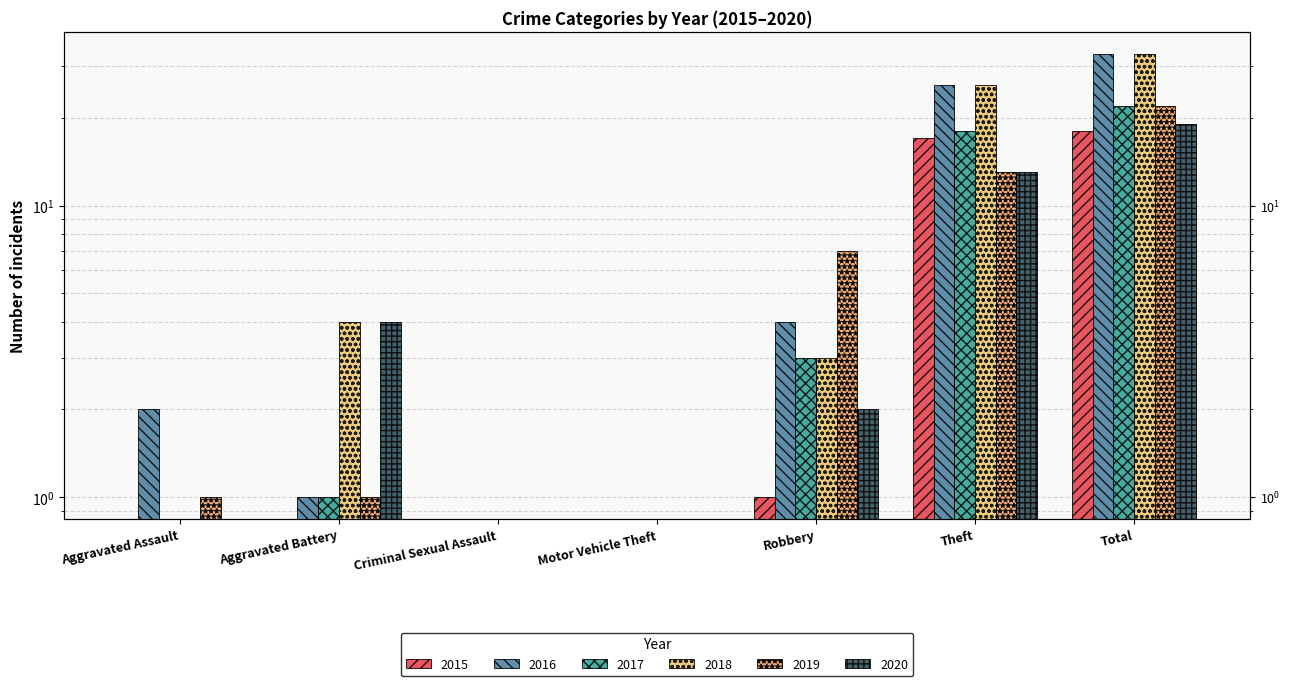

What is the sum of the 2015 values at Aggravated Assault and Robbery?

1